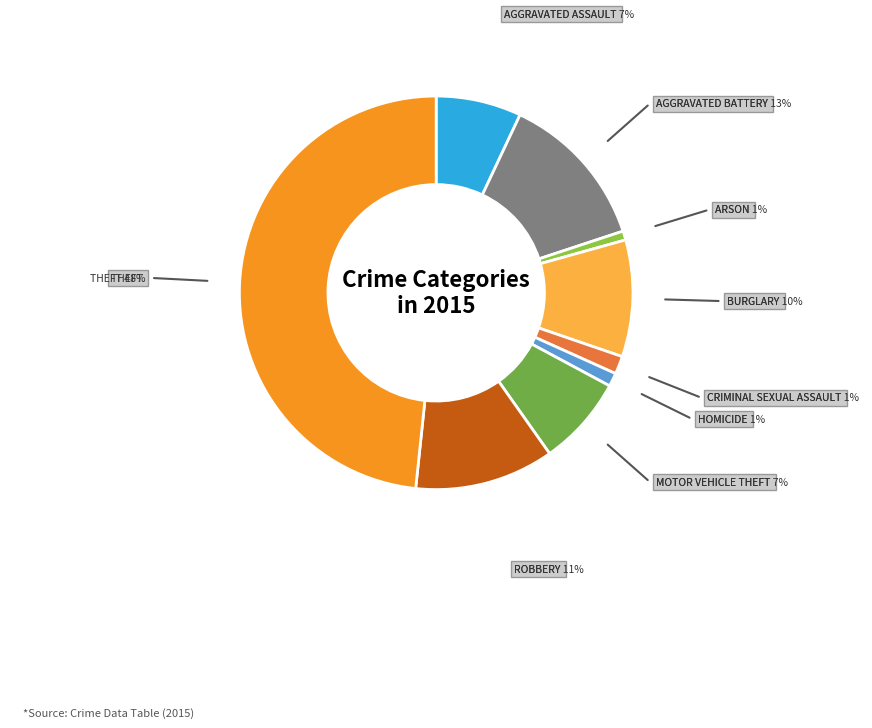

To the nearest percent, what is the difference between the largest and smallest slice percentages?

48%